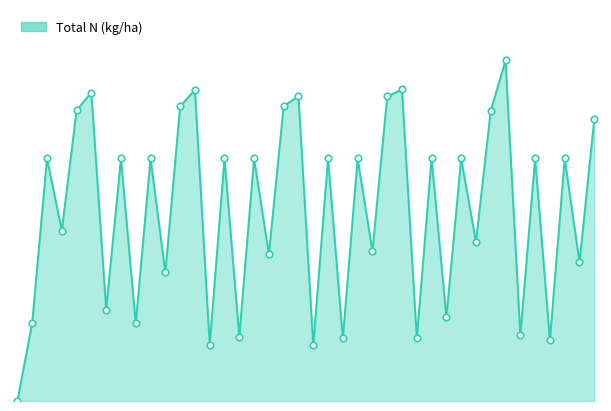

Is this an area chart (filled region under the line)?

Yes